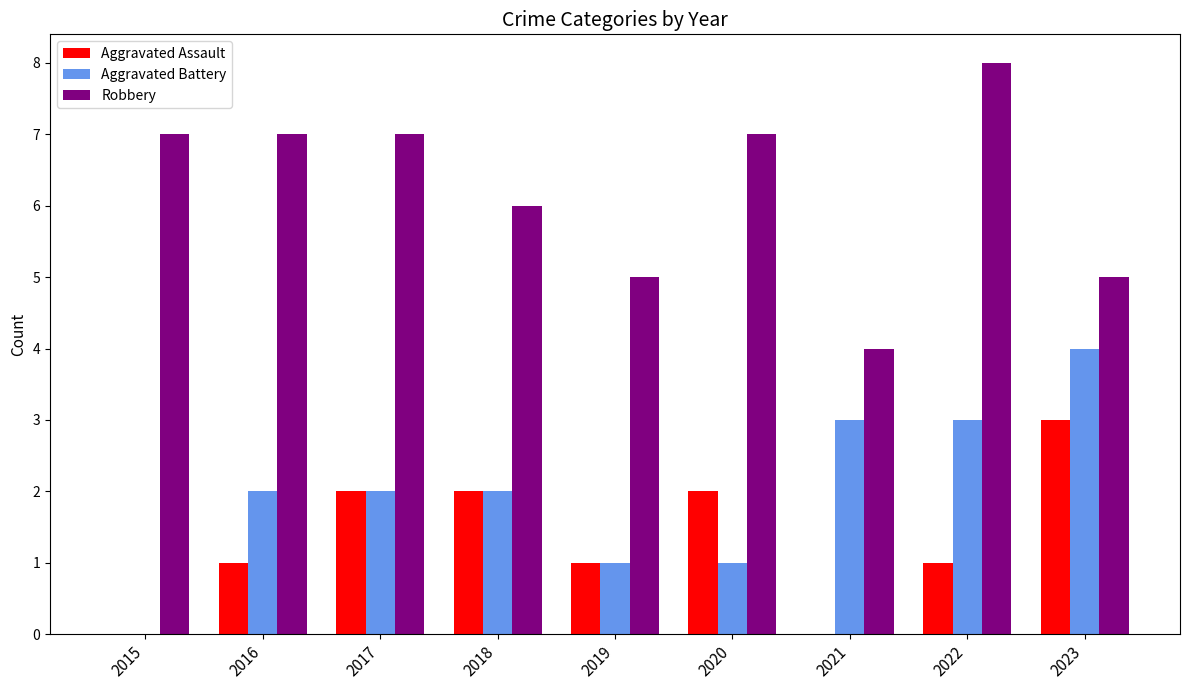

What is the greatest value displayed?

8